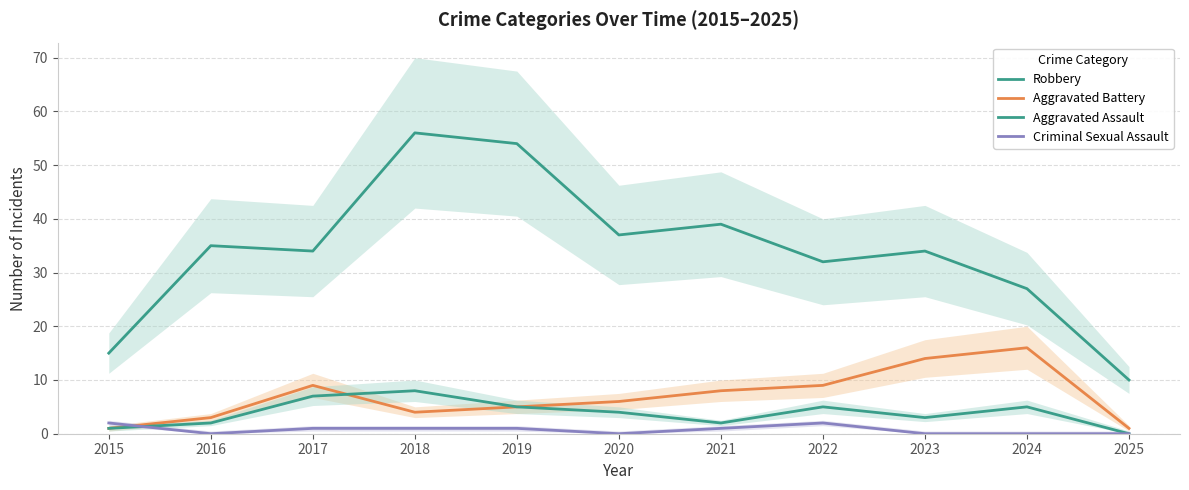

True or false: Aggravated Battery and Robbery intersect in this chart.

False